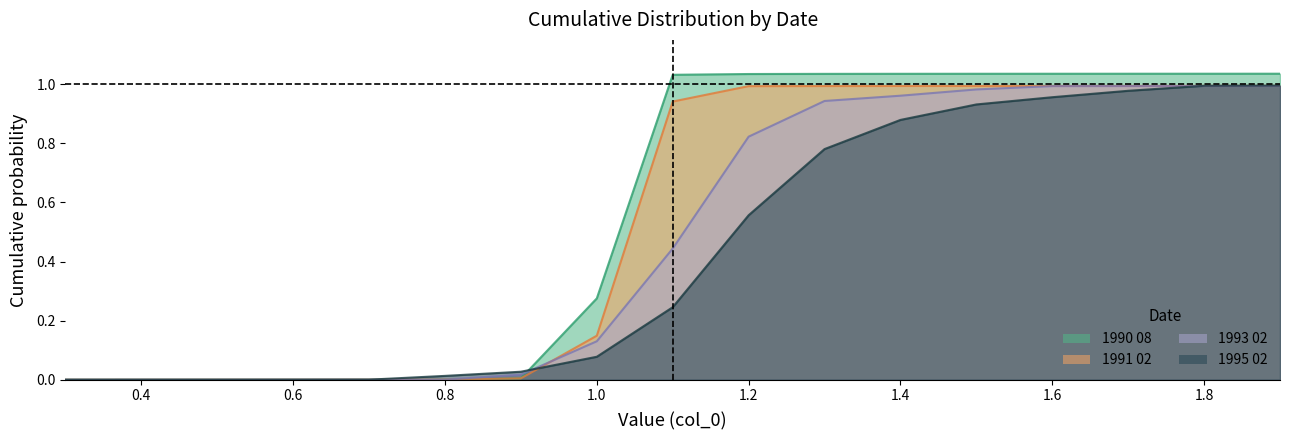

What is the average value of the 1995 02 series?

0.4